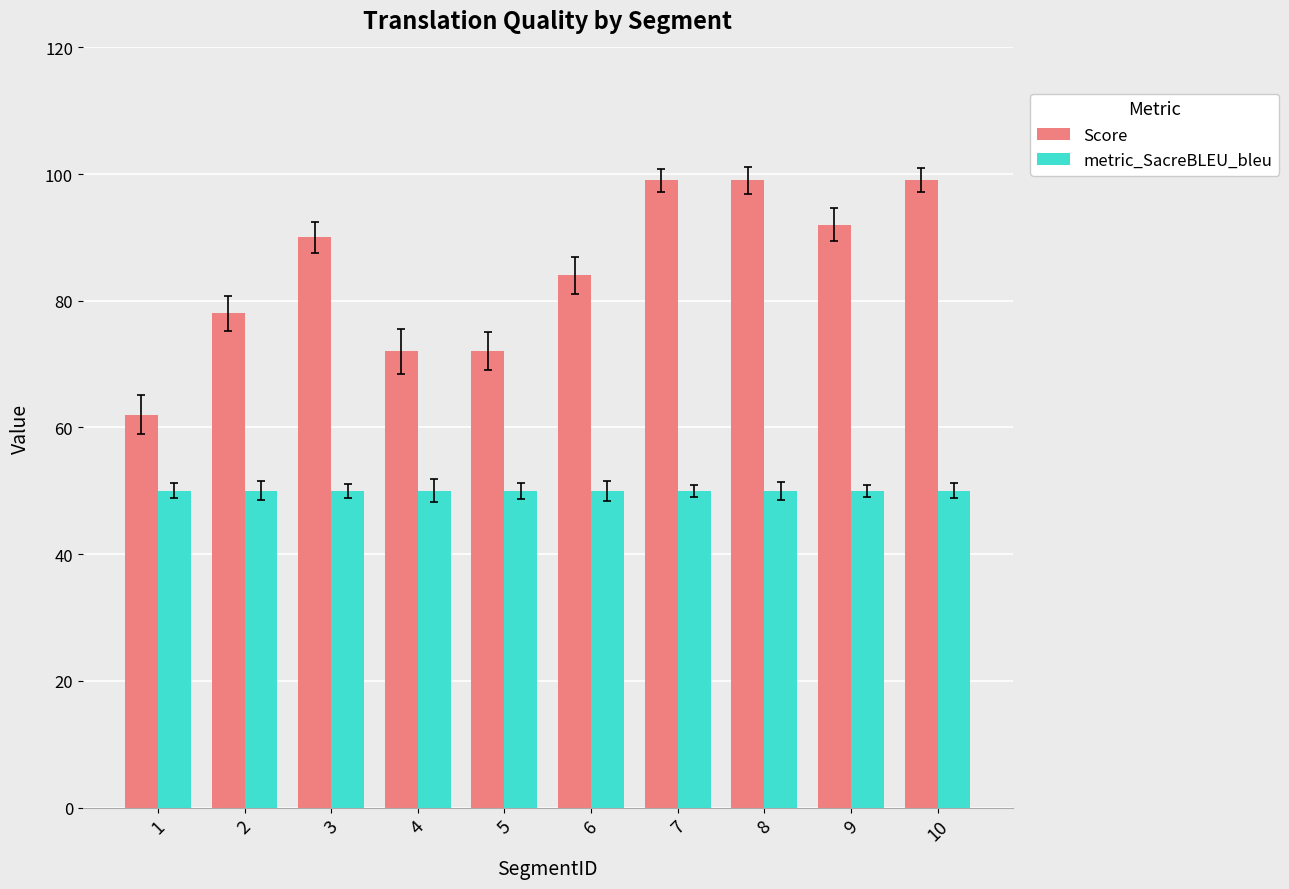

Count the number of categories in the chart.

10